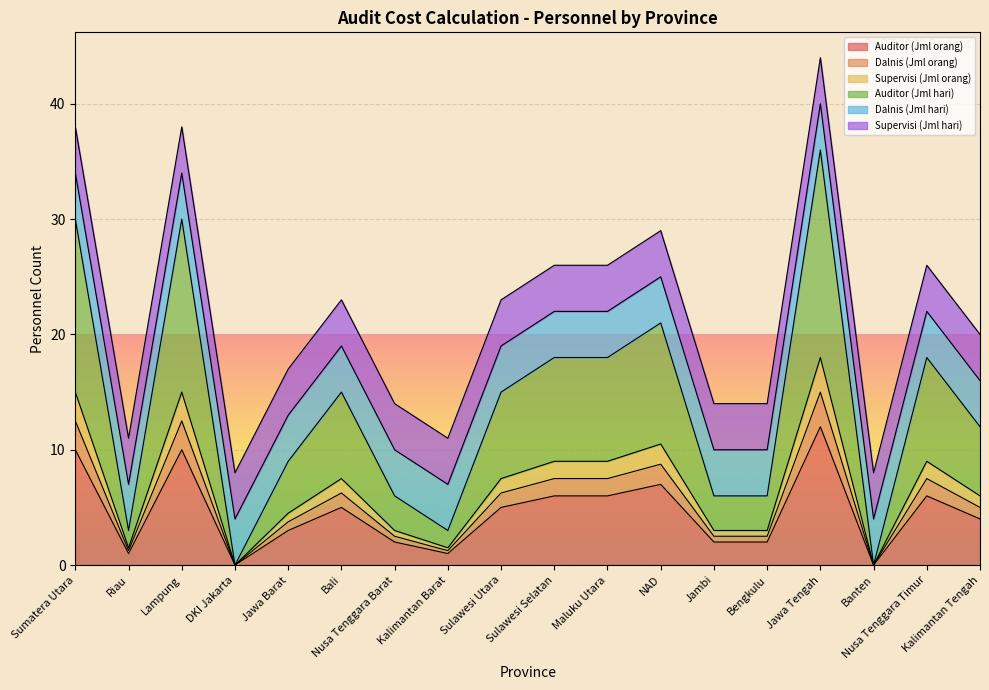

True or false: Supervisi (Jml orang) and Dalnis (Jml orang) cross at least once.

False